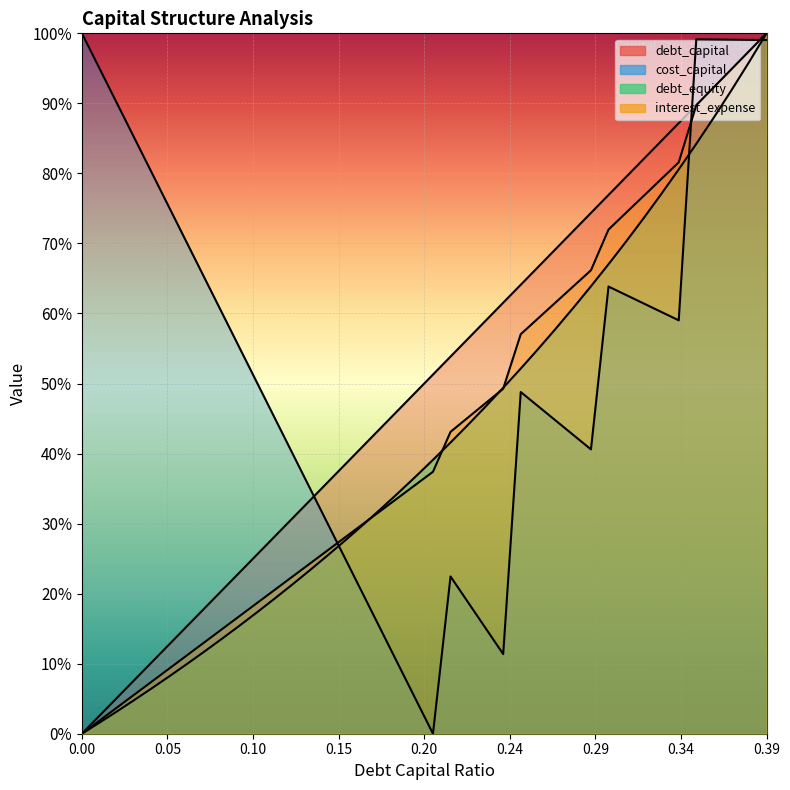

The value of cost_capital at 0.39 is 0.2. True or false?

False